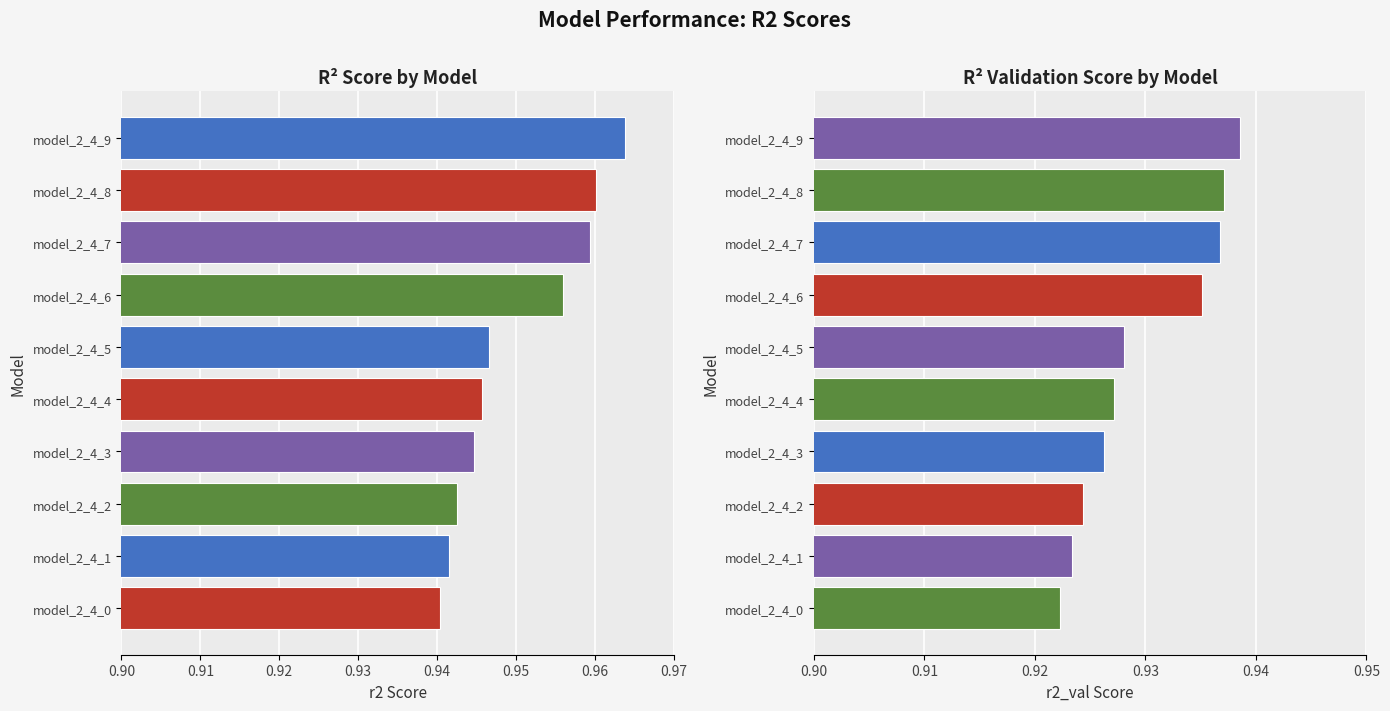

How many r2_val values are between 0 and 1?

10